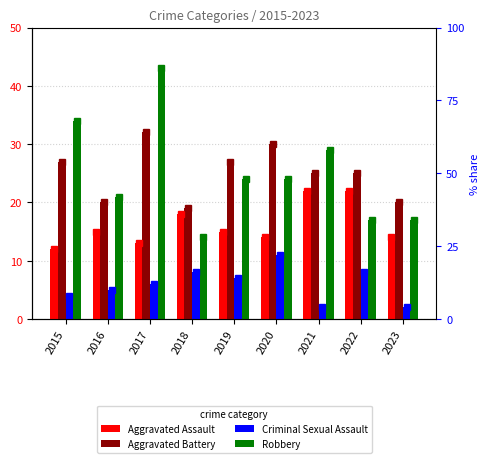

How many values in the Robbery series exceed 24?

3